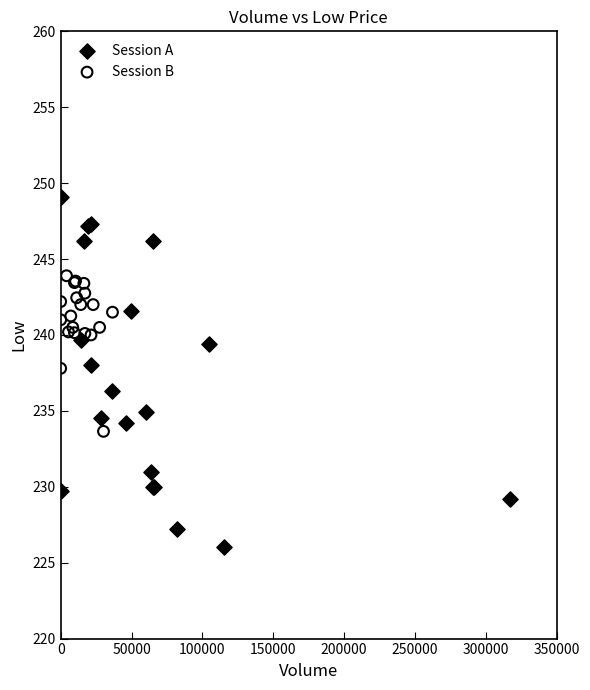

Which series has the widest spread of Y values?

Session A